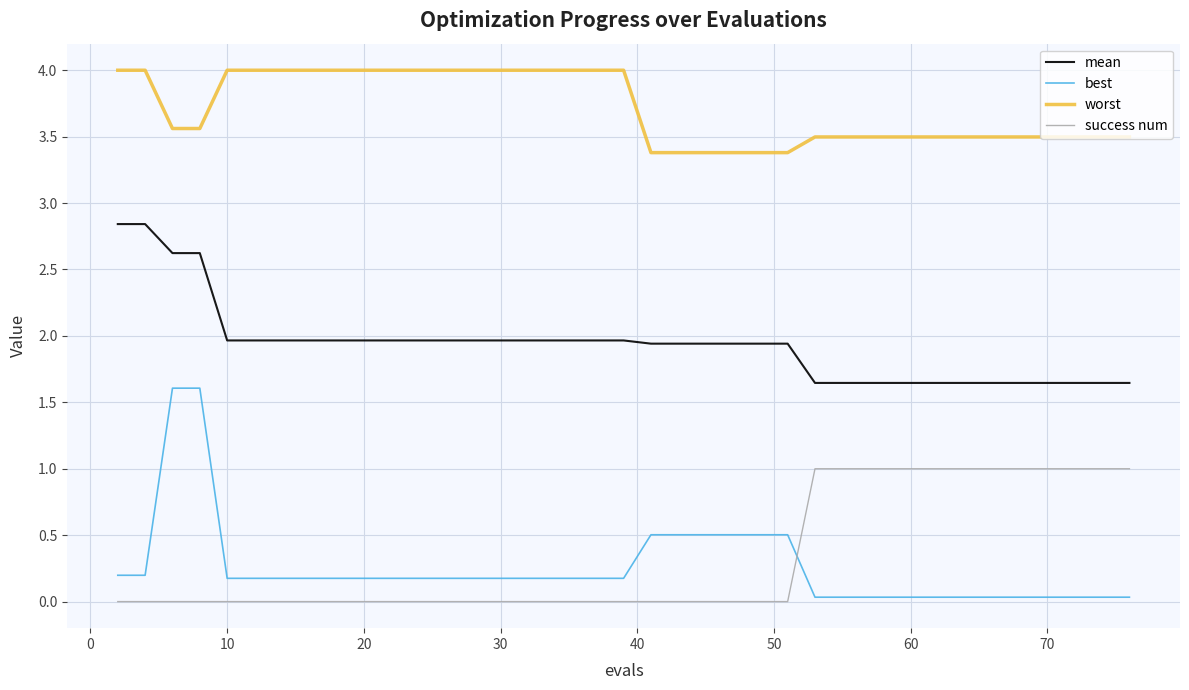

What is the sum of all best values?

9.9